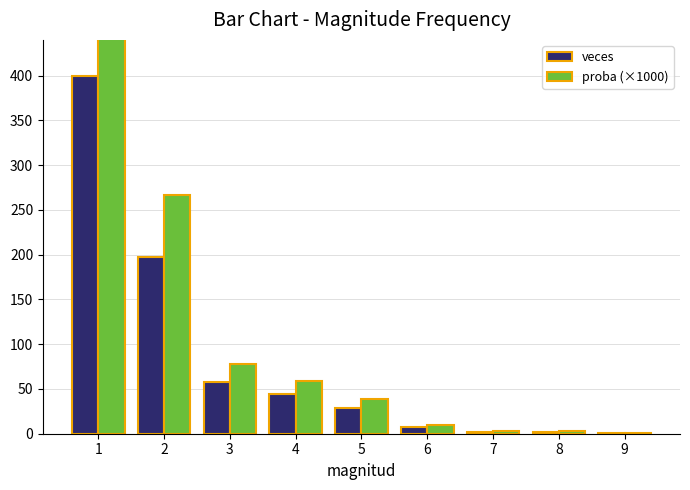

What is the smallest value displayed?

1.0